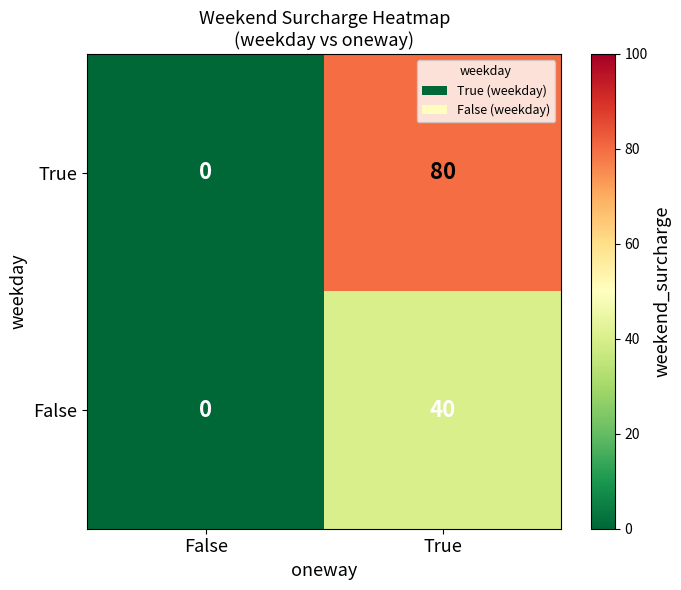

Which label corresponds to the smallest value in the chart?

False